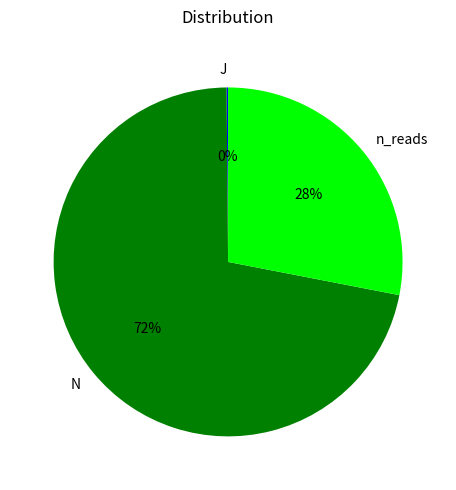

To the nearest percent, what portion does n_reads represent?

28%